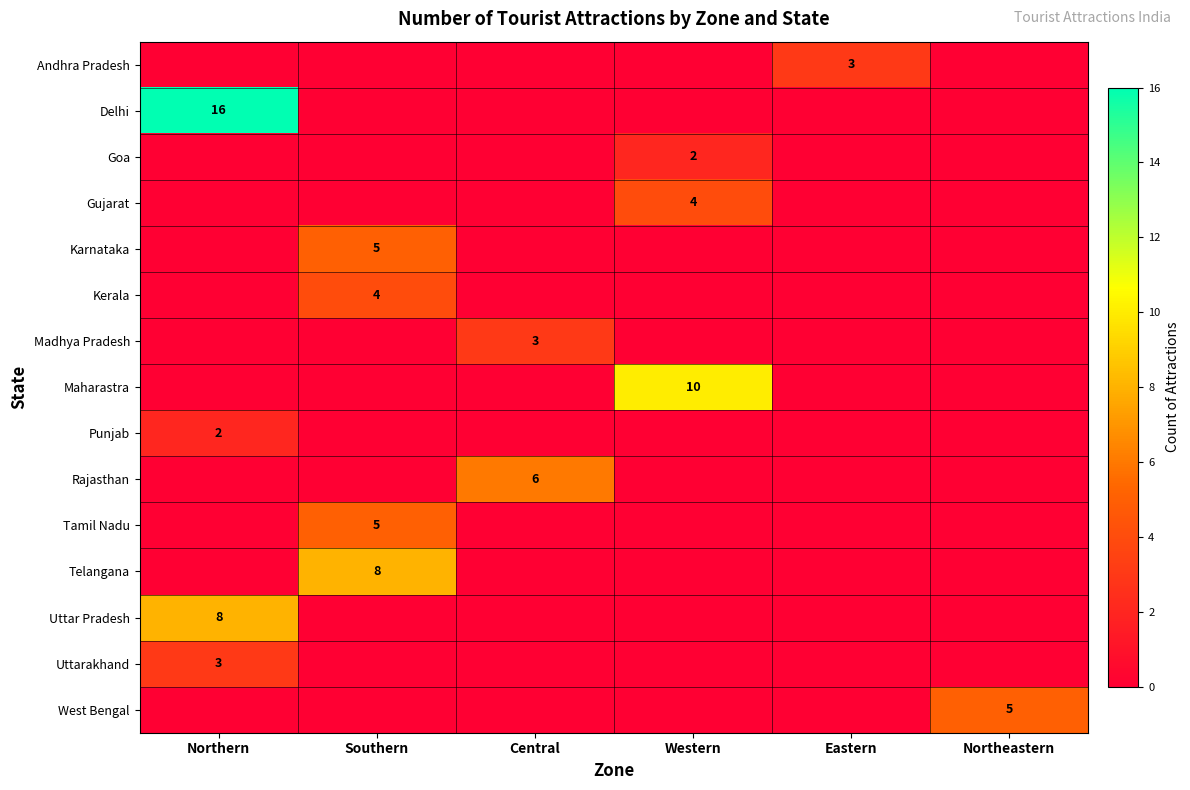

True or false: Uttar Pradesh has a value of 8 at Northern.

True